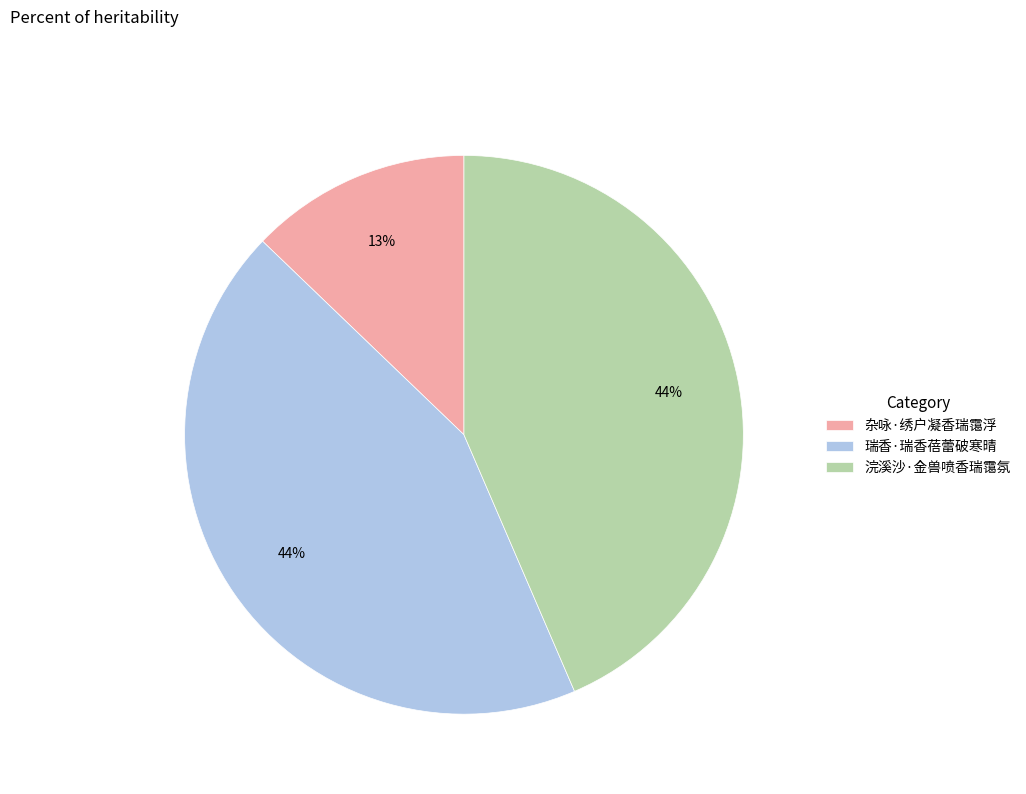

Is the sum of 杂咏·绣户凝香瑞霭浮 and 瑞香·瑞香蓓蕾破寒晴 greater than half?

Yes